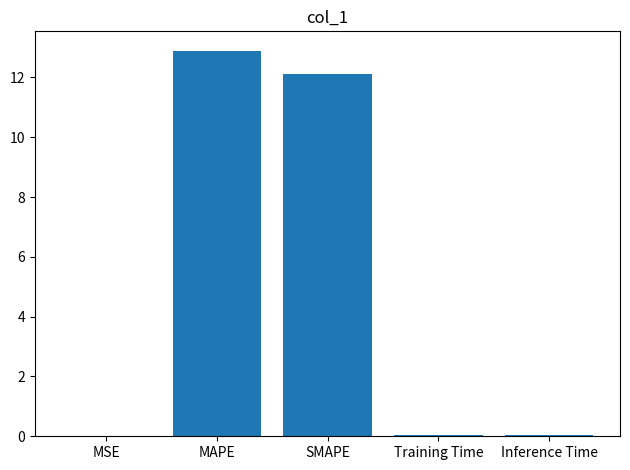

What is the greatest value displayed?

12.9